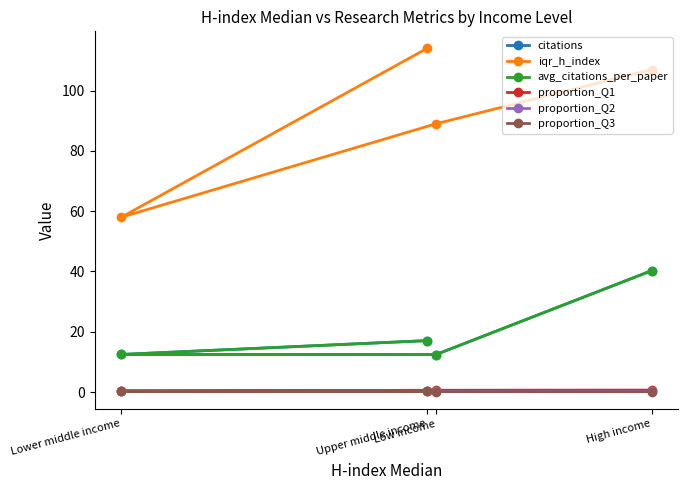

At which category does the chart reach its minimum across all series?

High income